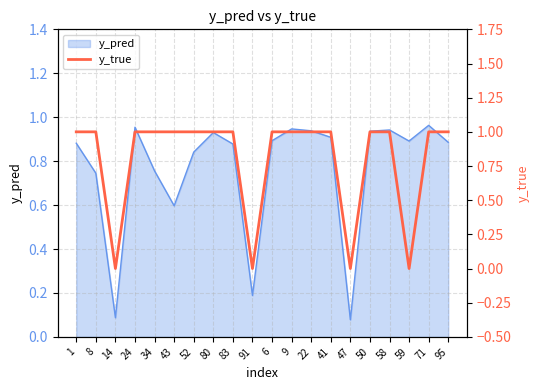

What is the value of the 20th point from the left?

1